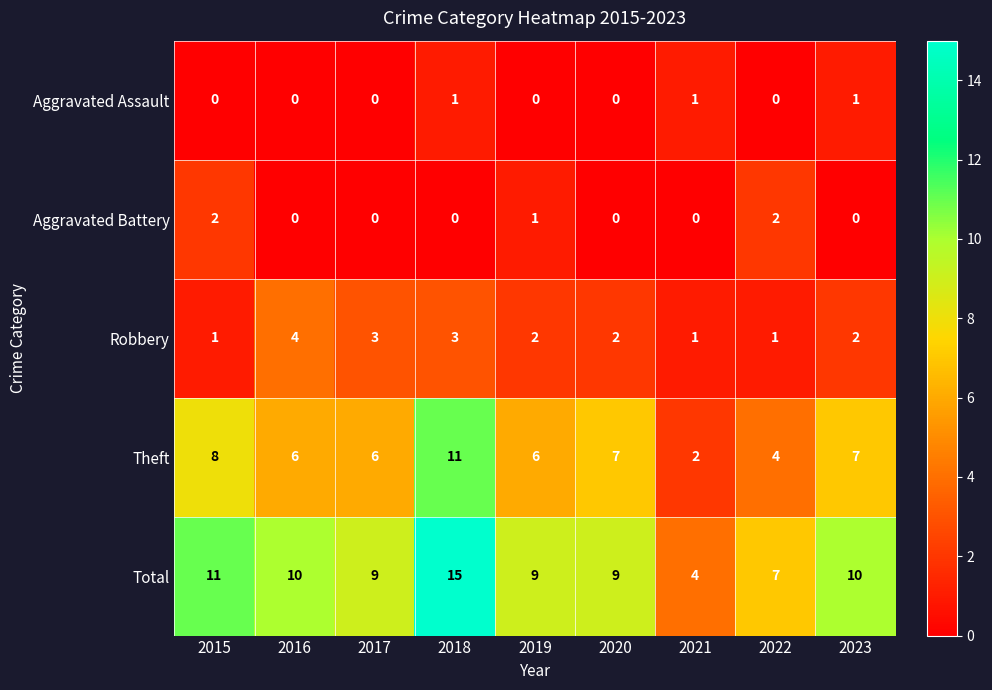

At which label is Aggravated Battery closest to 1?

2019